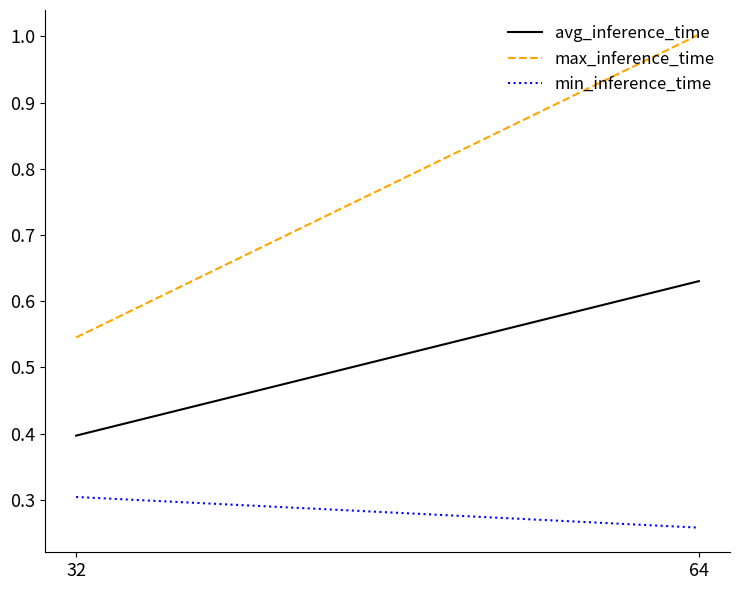

What is the sum of all max_inference_time values?

1.5